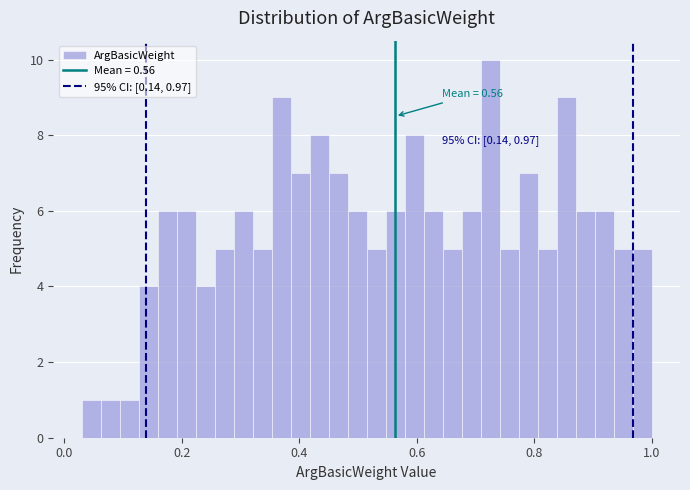

Around what value on the x-axis is the tallest bar? Give the approximate position of its centre, as read against the axis.

0.72